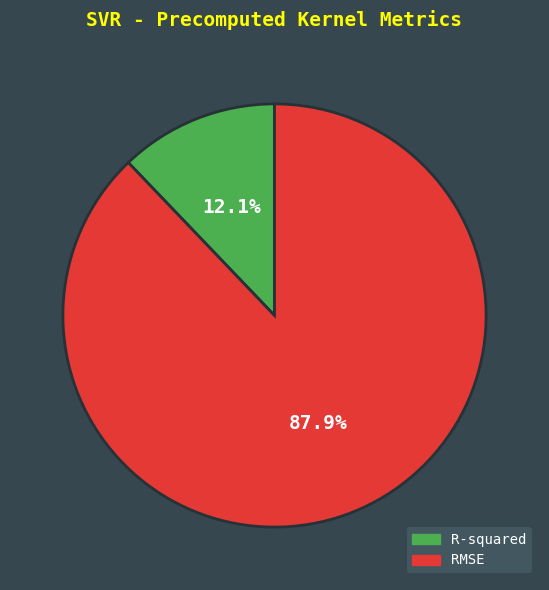

What is the ratio of the value at R-squared to the value at RMSE?

0.1